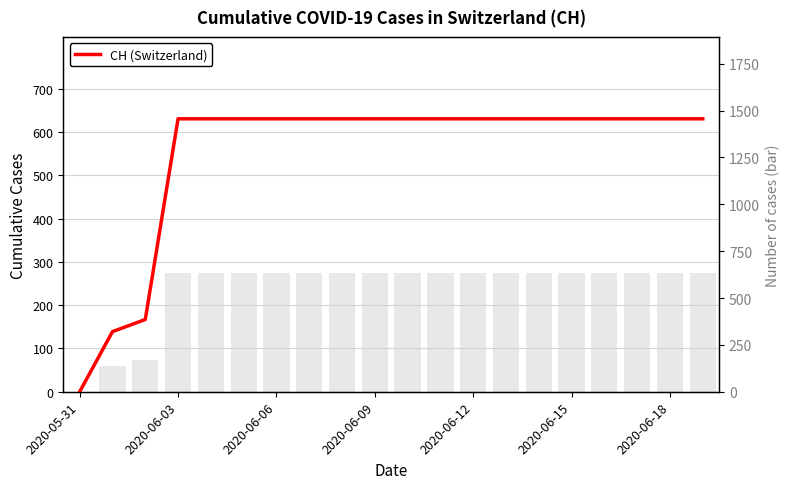

Which has a higher value, 19 or 7?

19